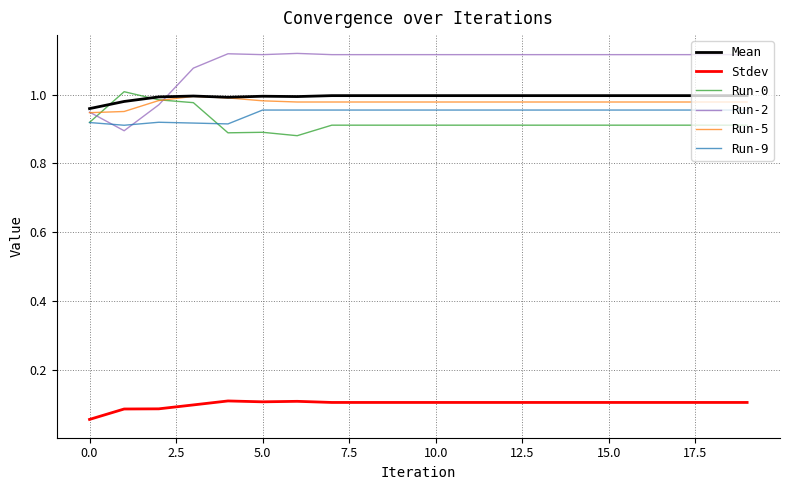

Which series has the widest spread of values?

Run-2